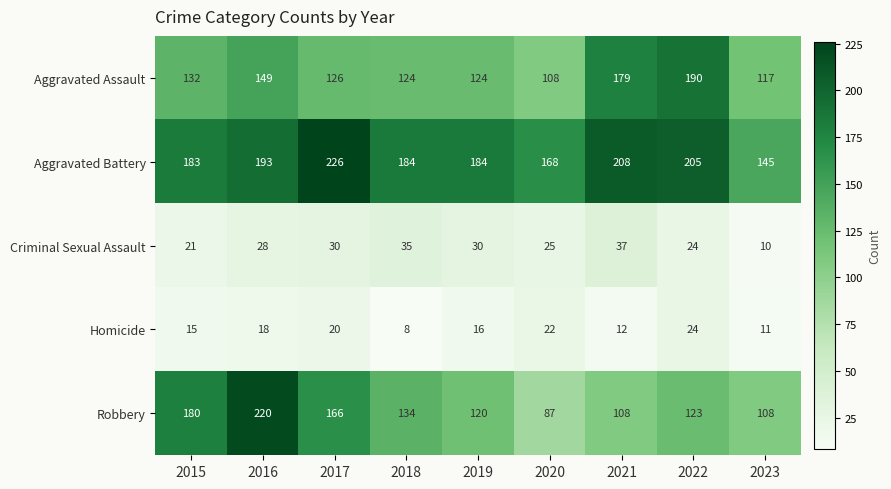

At 2016, list the series in order from largest to smallest.

Robbery, Aggravated Battery, Aggravated Assault, Criminal Sexual Assault, Homicide